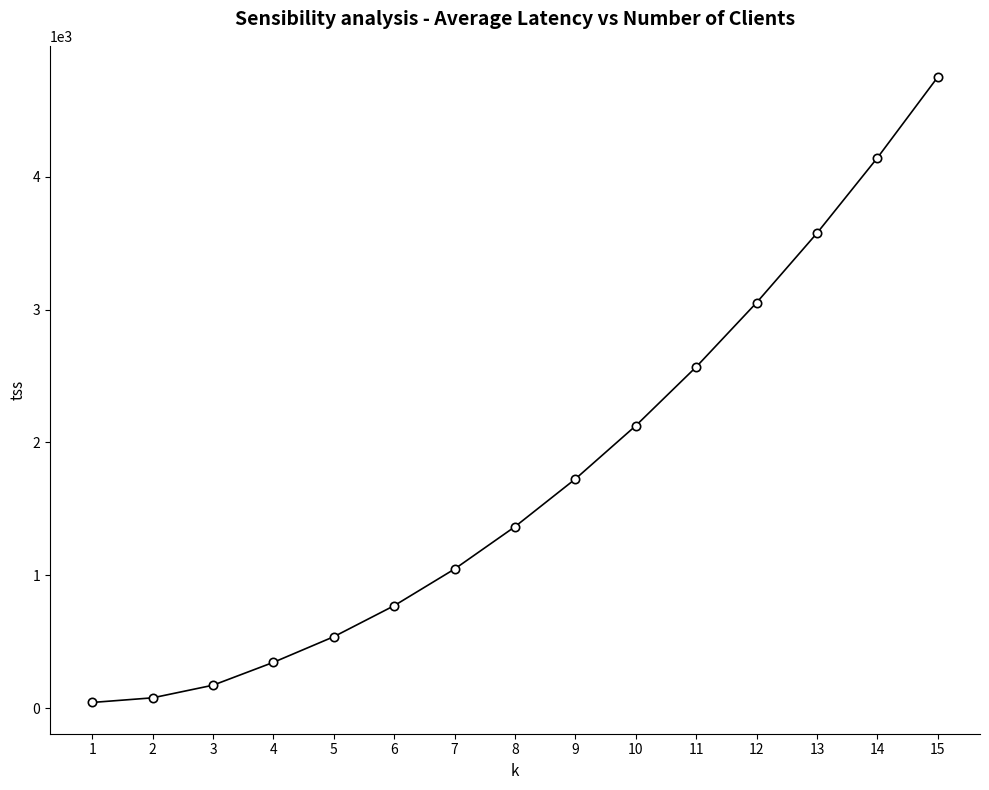

How many data points are less than 1366?

7